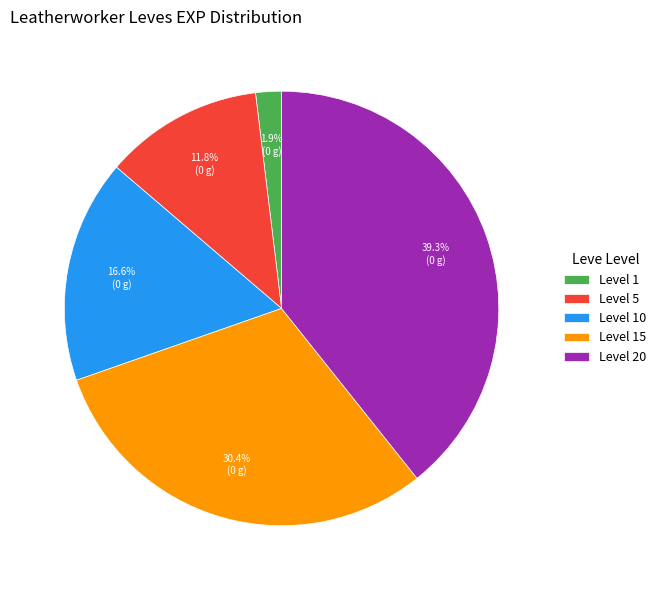

What is the total percentage of Level 10 and Level 15?

47.0%